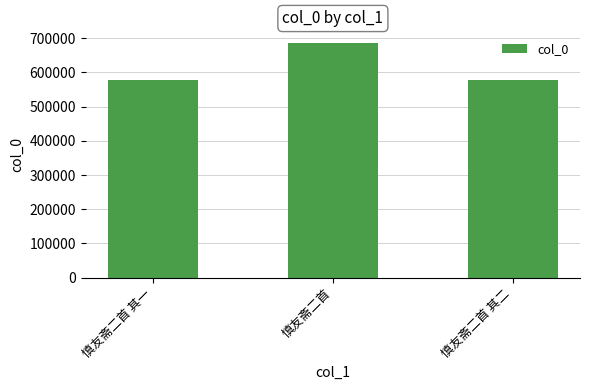

What is the difference between the second highest and minimum values?

1